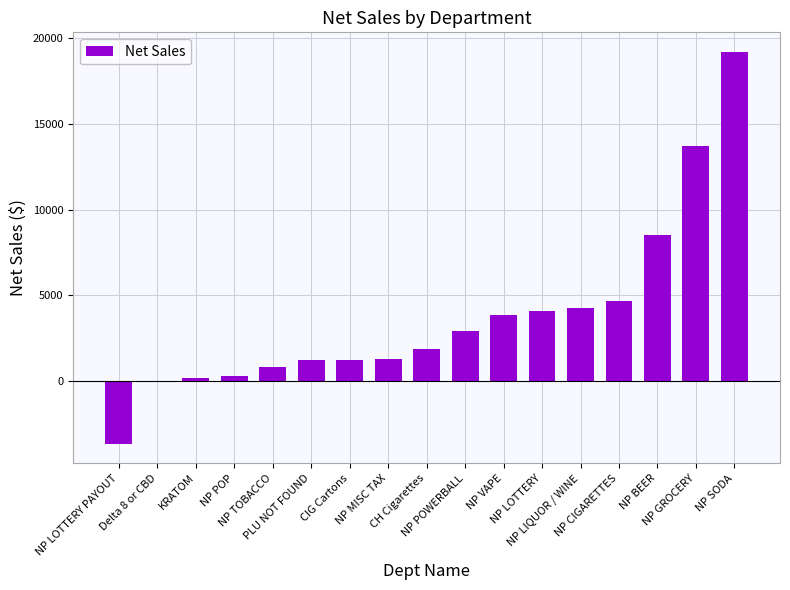

What is the maximum value shown in the chart?

19200.5